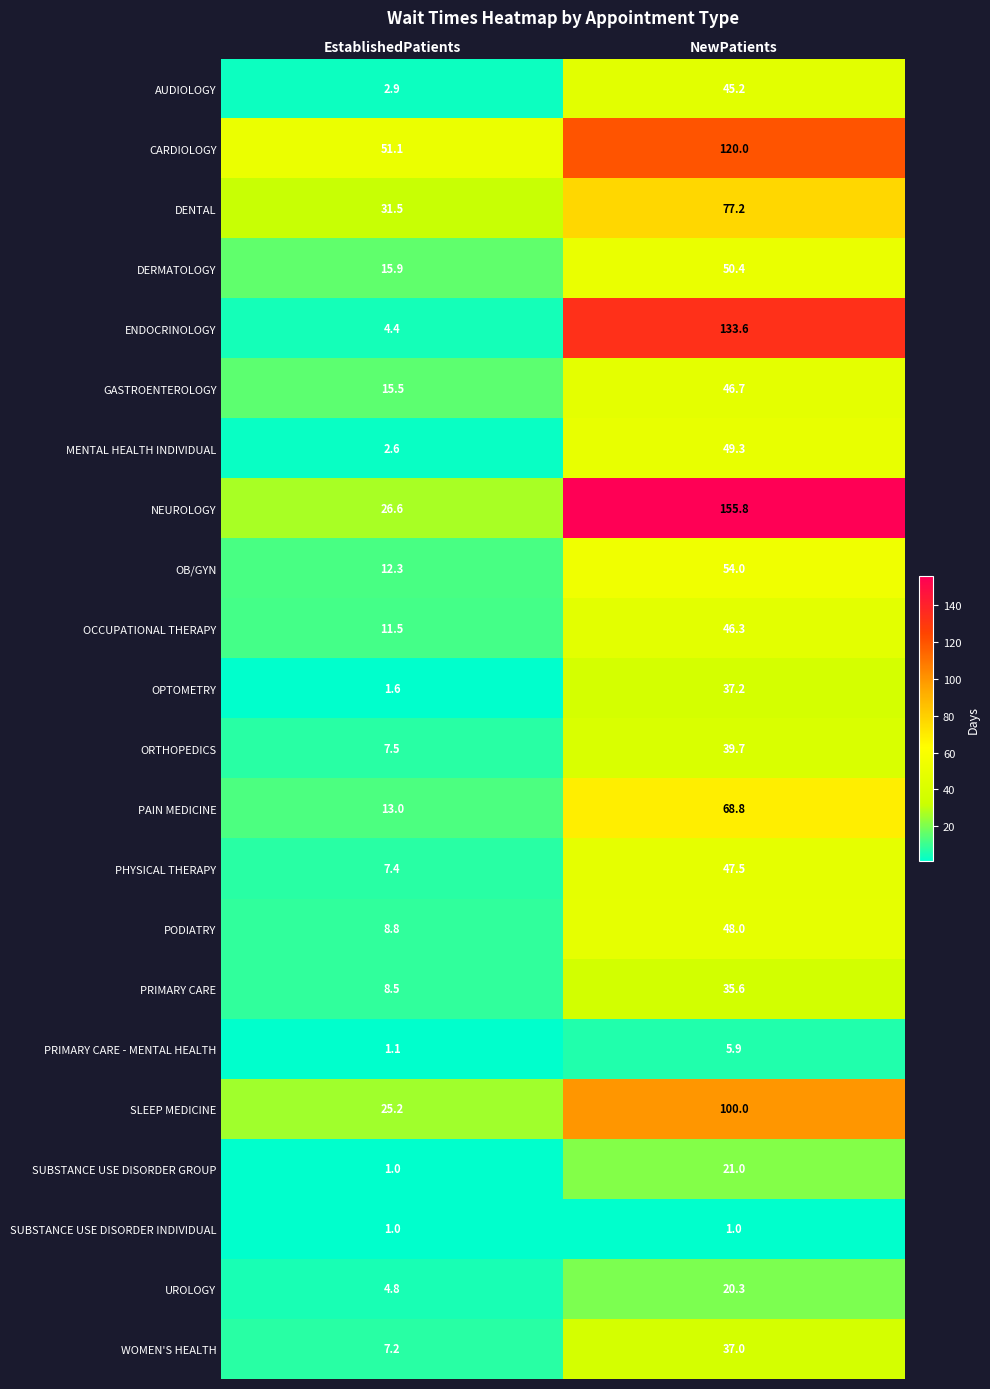

What is the average value of the PRIMARY CARE series?

22.1